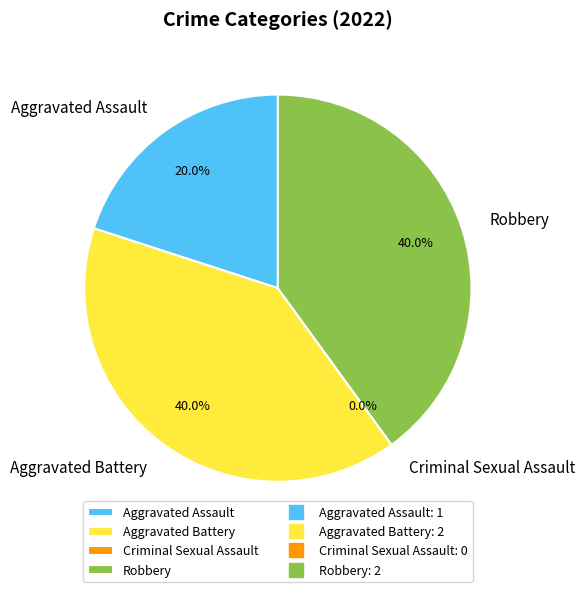

Is it true that Robbery is 33% of the pie?

False